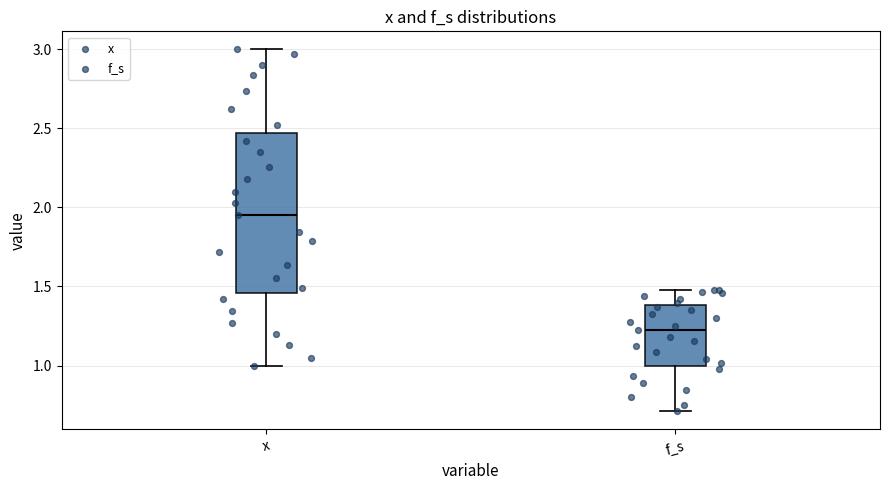

Reading left to right, read every box against the y-axis: the position of its median line, the range the box covers, and the ends of its whiskers. The values are not printed on the chart, so give them approximately, as read against the axis.

x: median 1.95, box 1.45 to 2.45, whiskers 1.00 to 3.00
f_s: median 1.20, box 1.00 to 1.40, whiskers 0.70 to 1.50